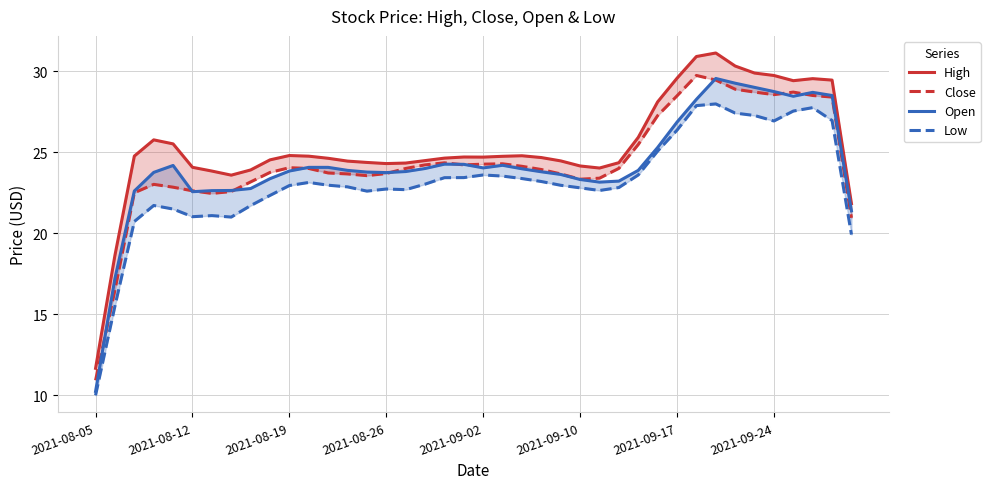

Which series has the widest spread of values?

High